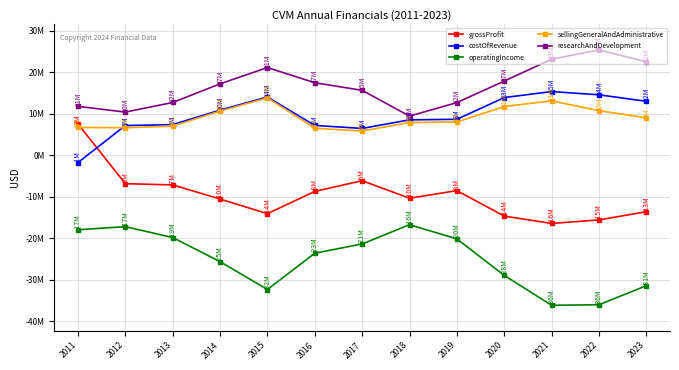

What is the greatest value displayed?

25355346